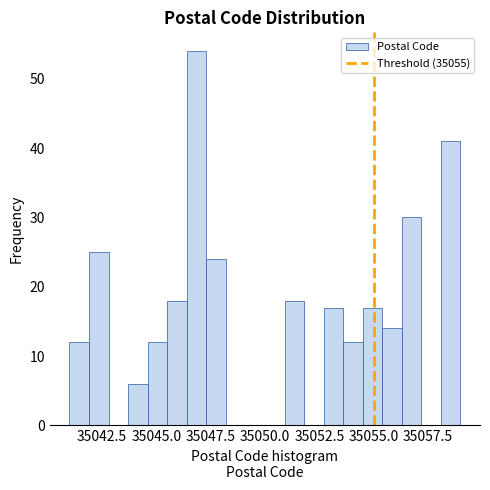

Read against the x-axis, roughly where is the centre of the tallest bar?

35047.0